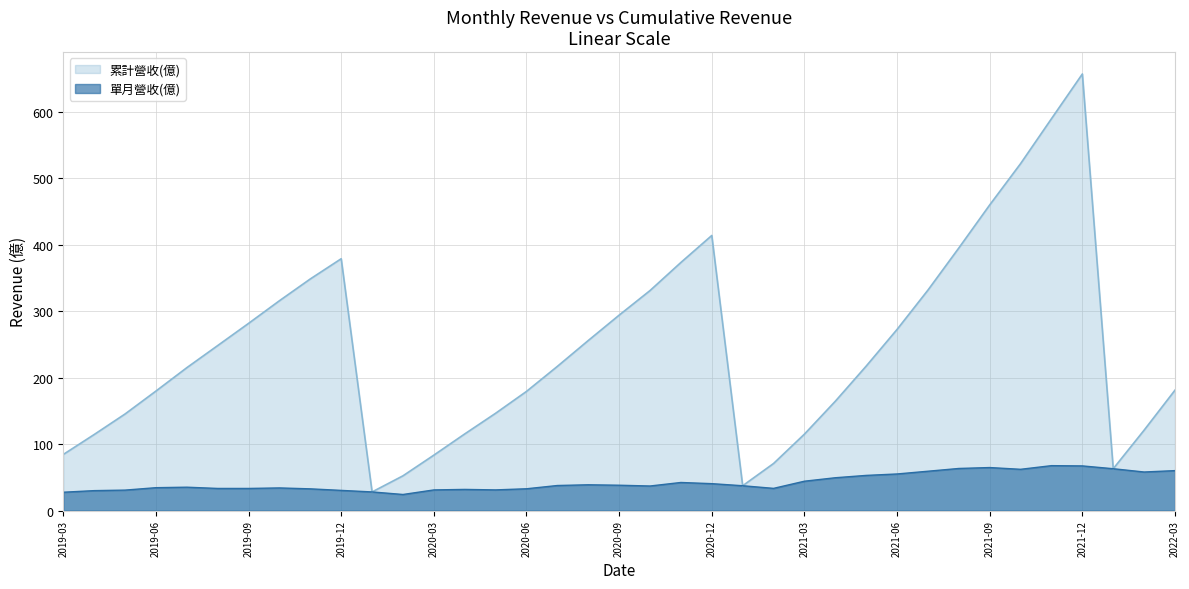

At which label is 累計營收(億) closest to 342?

2019-11